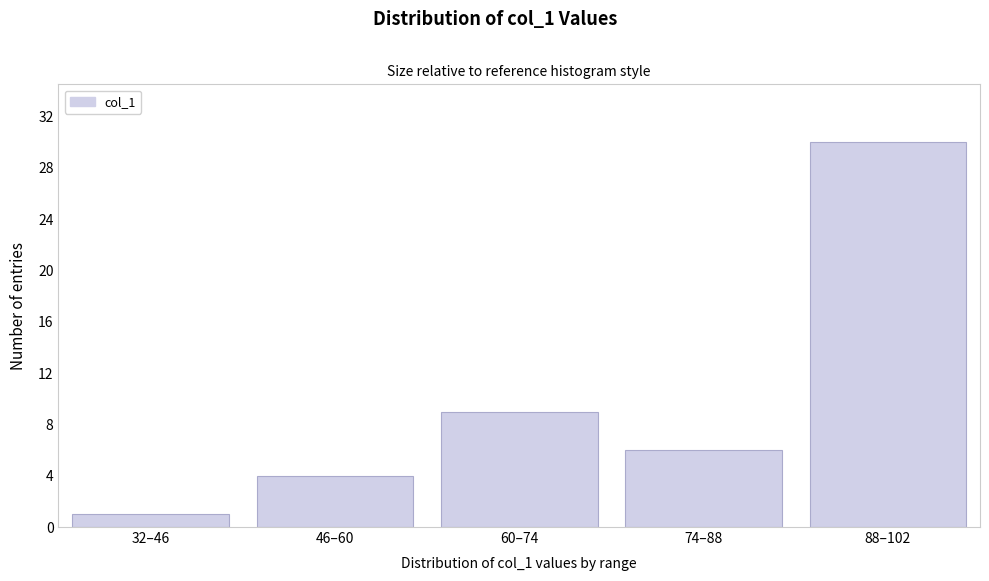

Reading right to left, what are all the values shown in this chart?

88–102=30	74–88=6	60–74=9	46–60=4	32–46=1